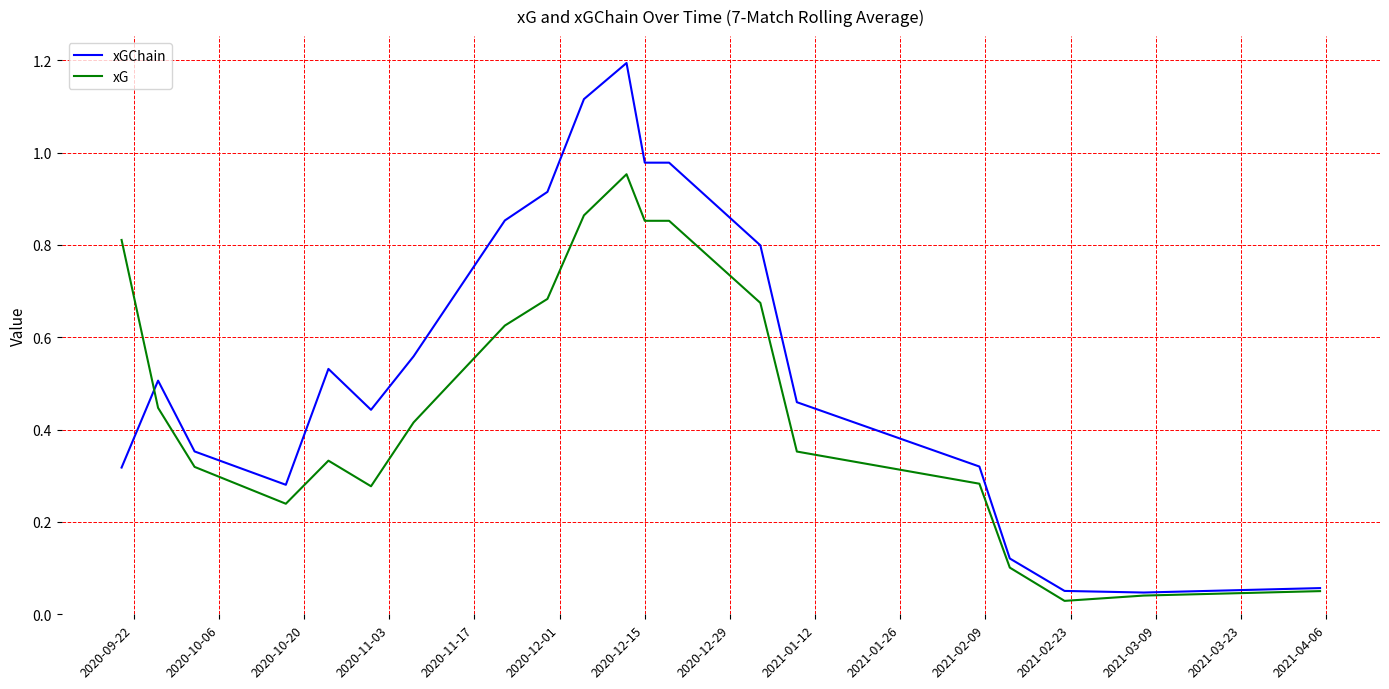

What is the maximum value for xGChain?

1.2